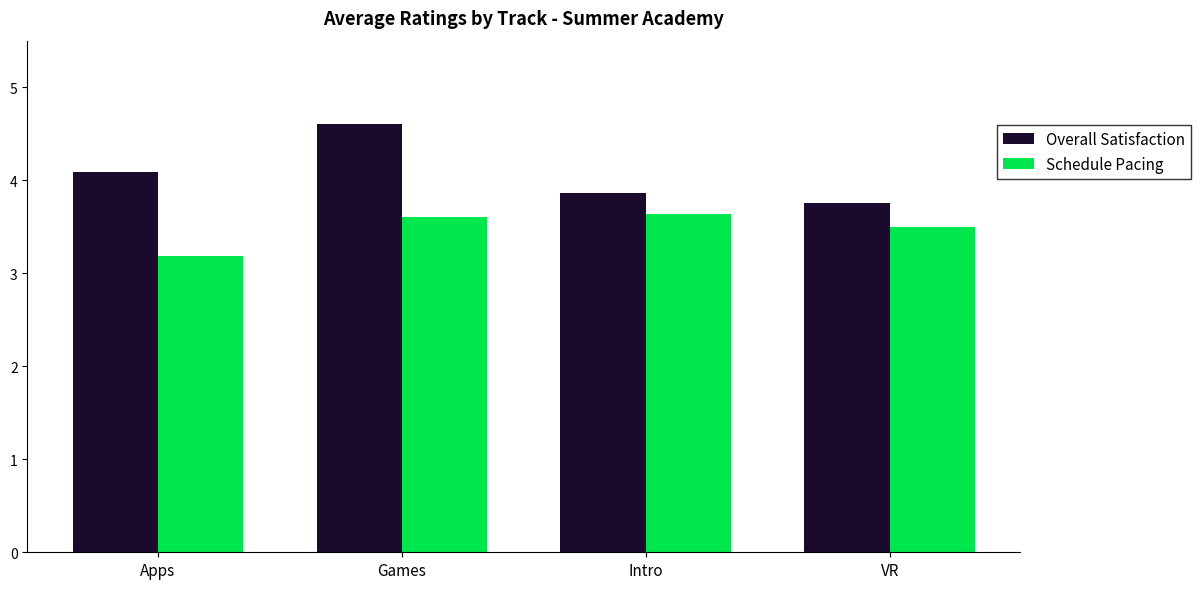

What is the sum of the Schedule Pacing values at Apps and Games?

6.8